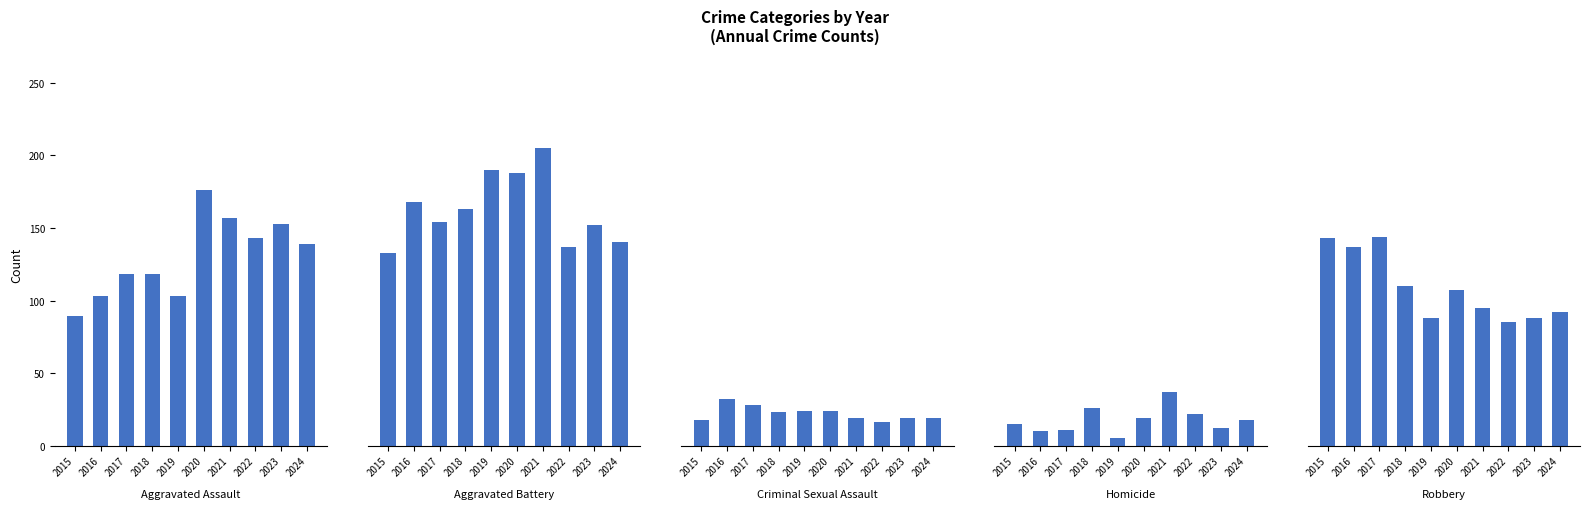

Reading left to right, what are all the values shown in this chart?

Aggravated Assault: 2015=89	2016=103	2017=118	2018=118	2019=103	2020=176	2021=157	2022=143	2023=153	2024=139
Aggravated Battery: 2015=133	2016=168	2017=154	2018=163	2019=190	2020=188	2021=205	2022=137	2023=152	2024=140
Criminal Sexual Assault: 2015=18	2016=32	2017=28	2018=23	2019=24	2020=24	2021=19	2022=16	2023=19	2024=19
Homicide: 2015=15	2016=10	2017=11	2018=26	2019=5	2020=19	2021=37	2022=22	2023=12	2024=18
Robbery: 2015=143	2016=137	2017=144	2018=110	2019=88	2020=107	2021=95	2022=85	2023=88	2024=92